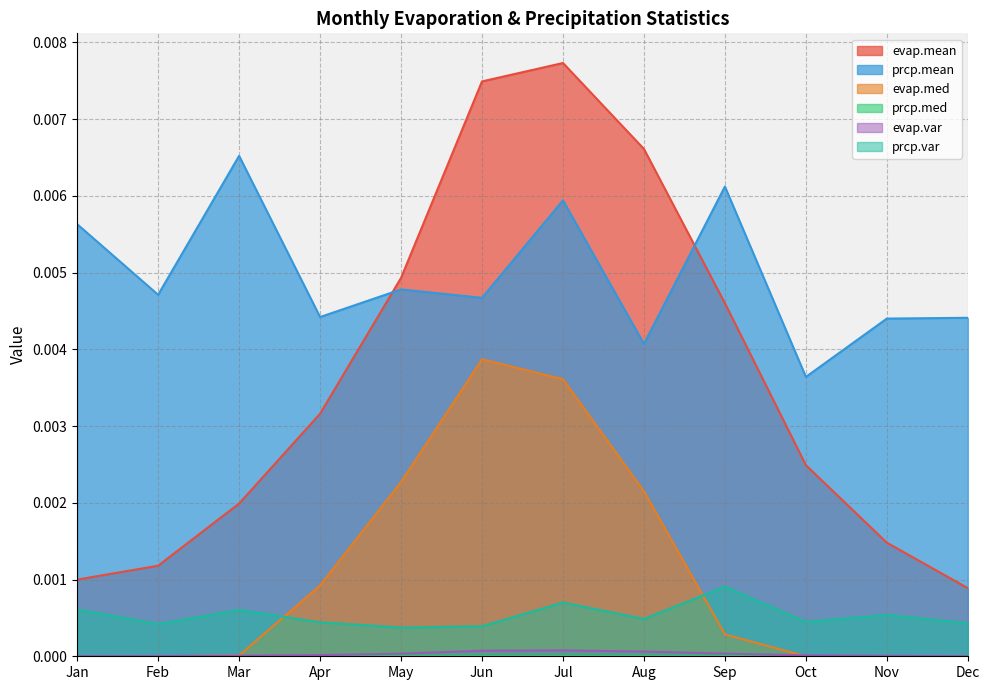

At which label does prcp.mean reach its peak?

Mar